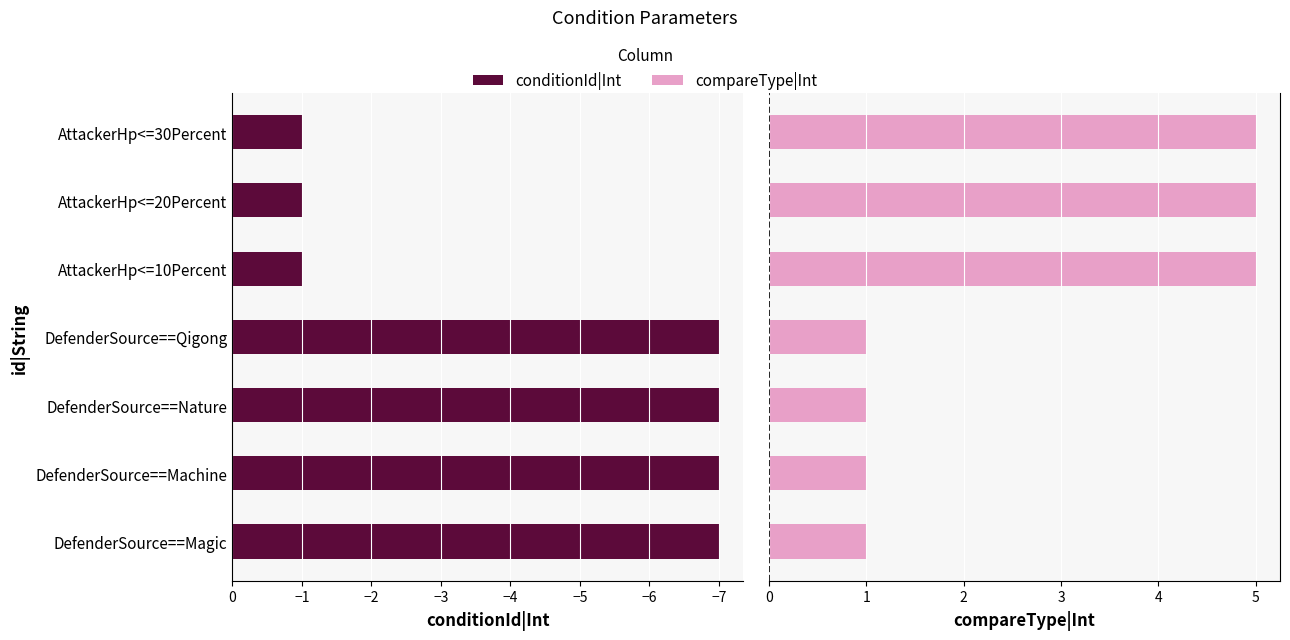

At DefenderSource==Machine, list the series in order from smallest to largest.

conditionId|Int, compareType|Int